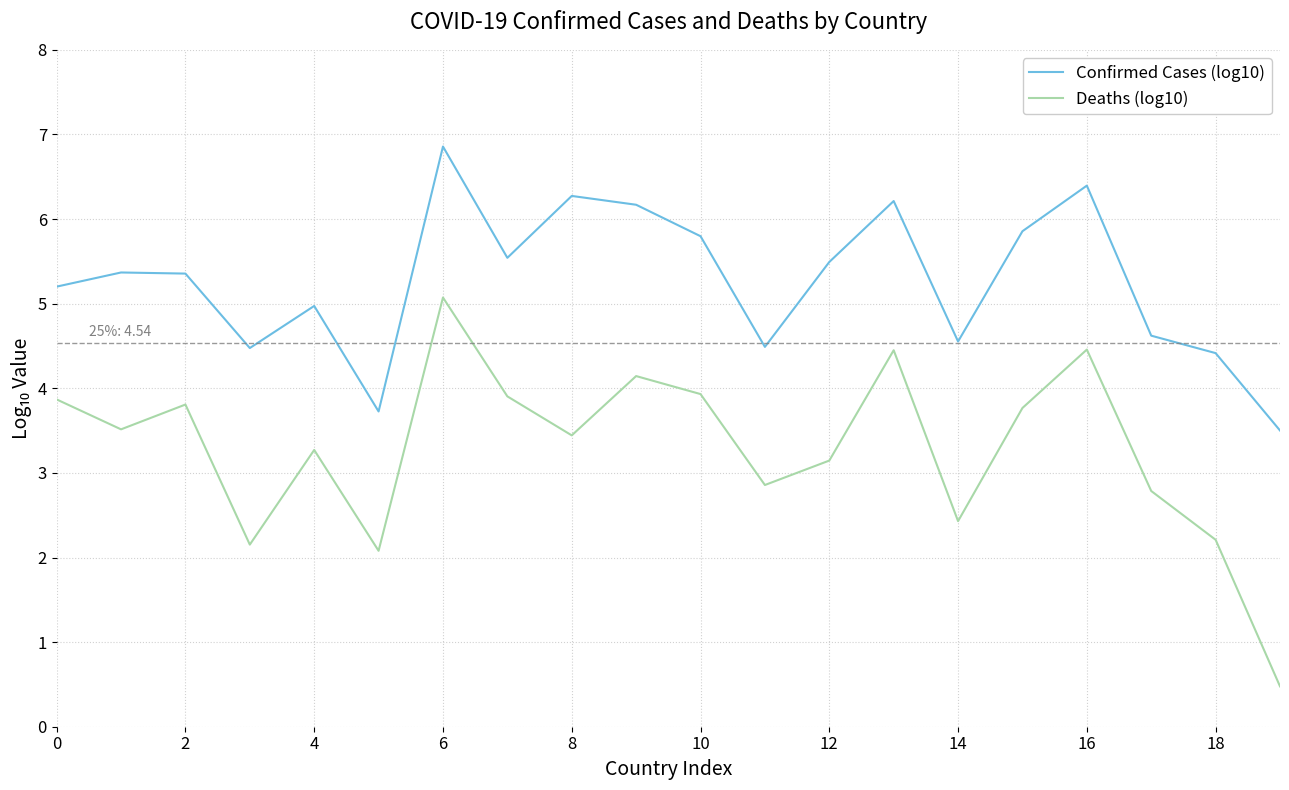

What are all the series names shown in the legend?

Confirmed Cases (log10), Deaths (log10)